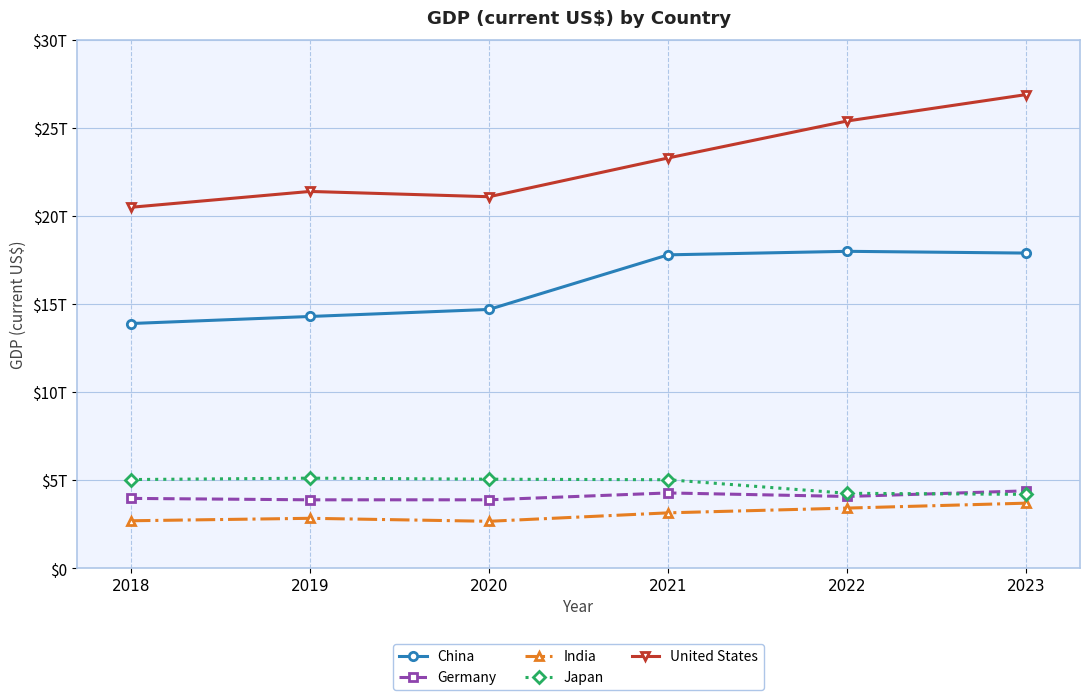

What are all the series names shown in the legend?

China, Germany, India, Japan, United States